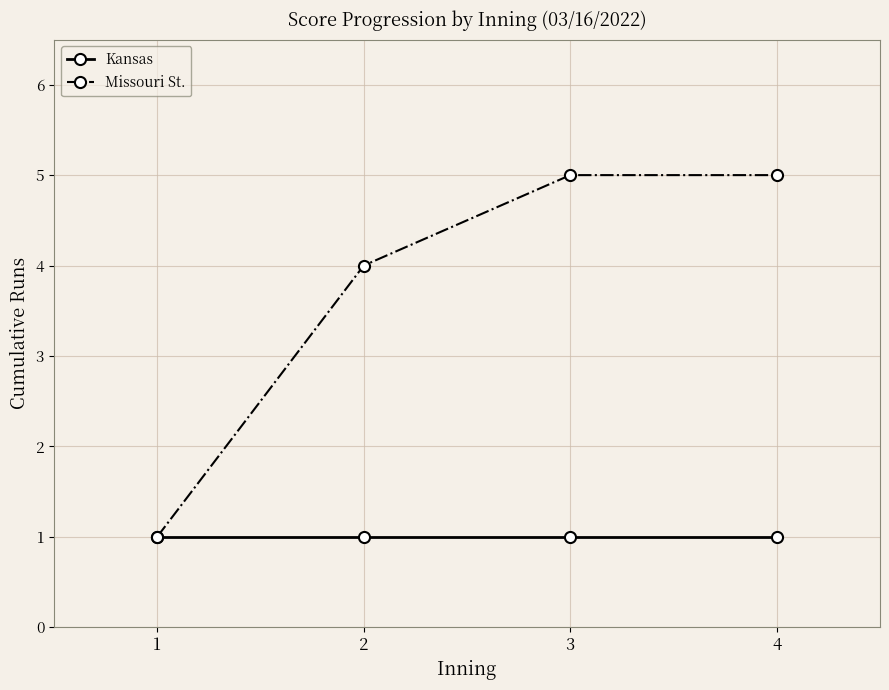

List the series in order of their overall mean, highest first.

Missouri St., Kansas